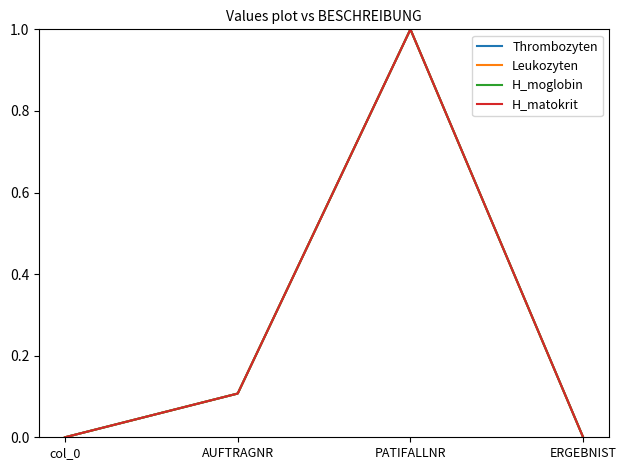

How many categories are shown in the chart?

4